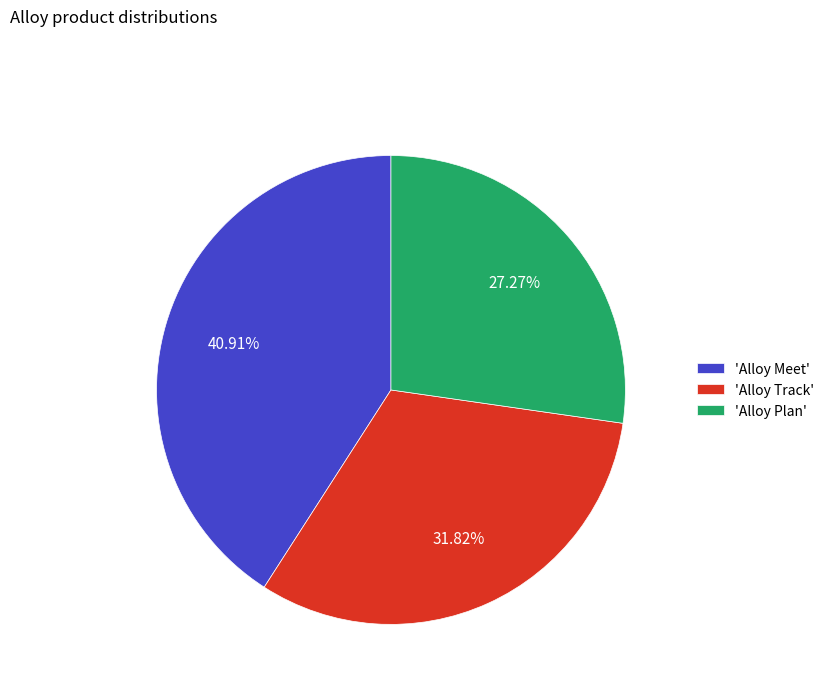

Is the sum of 'Alloy Plan' and 'Alloy Track' greater than half?

Yes